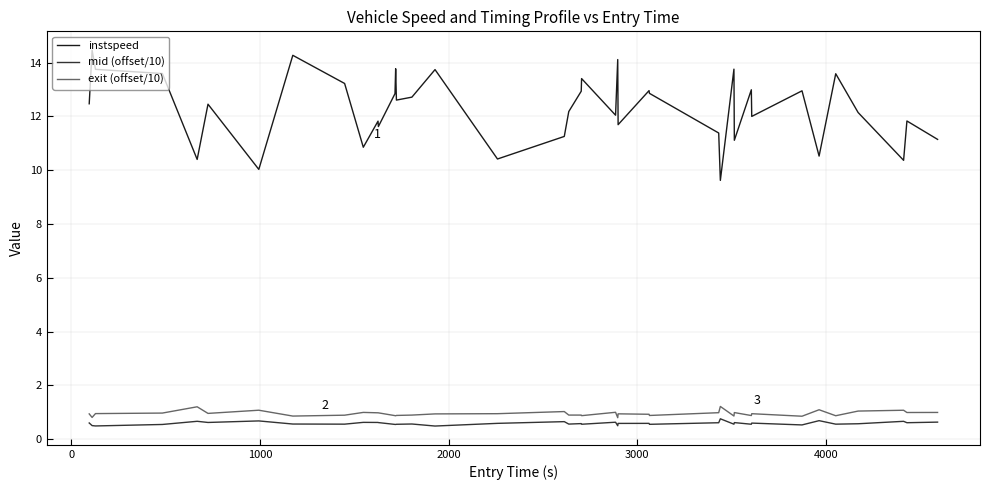

Is this an area chart (filled region under the line)?

No